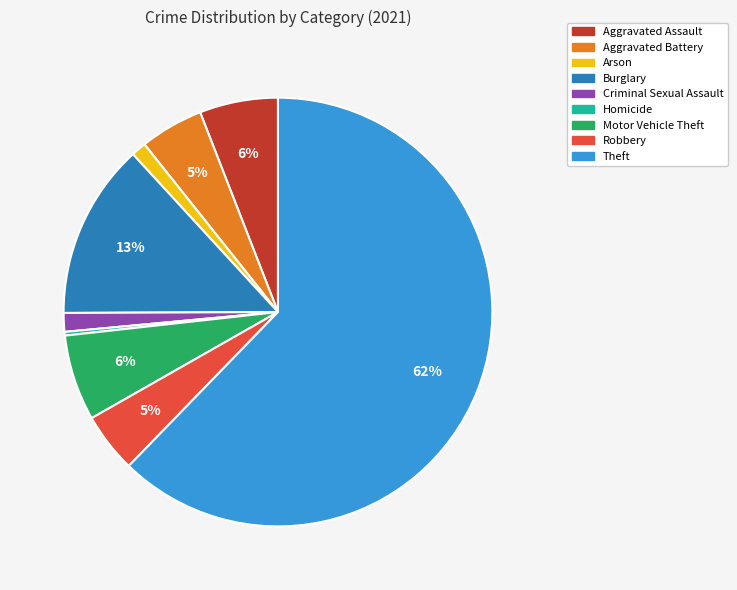

Is it true that Aggravated Assault is 6% of the pie?

True